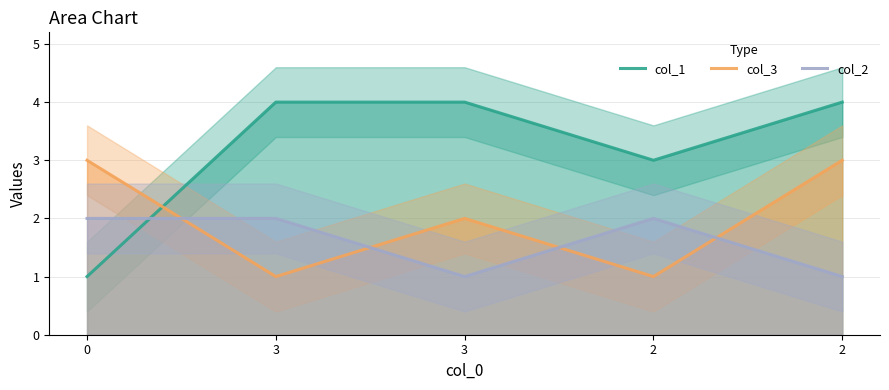

Rank the series at 2 from lowest to highest value.

col_3, col_2, col_1